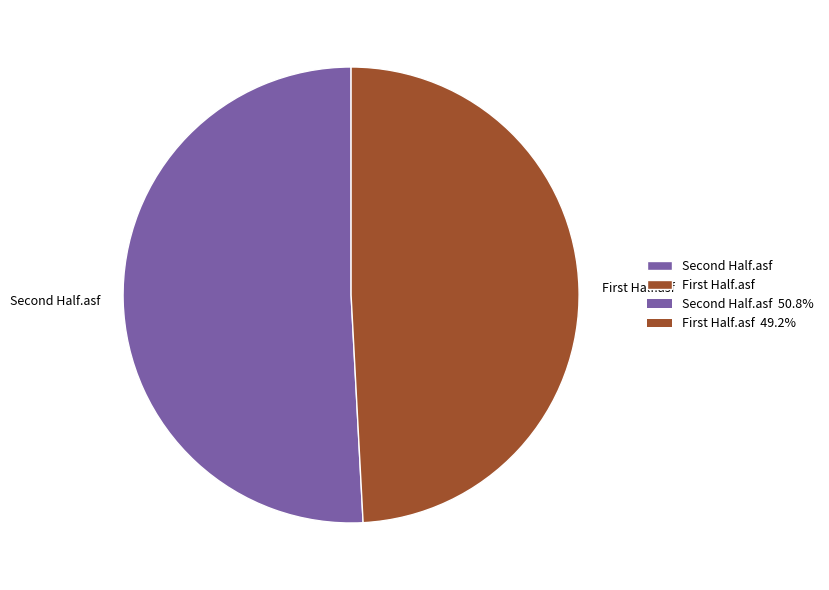

Which category has the smallest portion of the pie?

First Half.asf